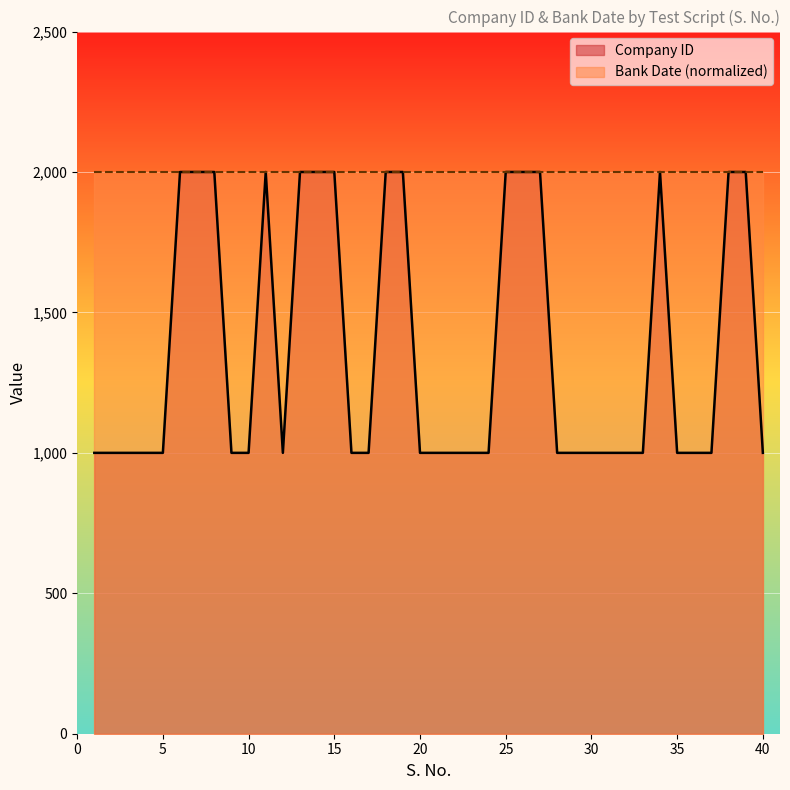

True or false: the data has more than 0 interior local peaks.

True